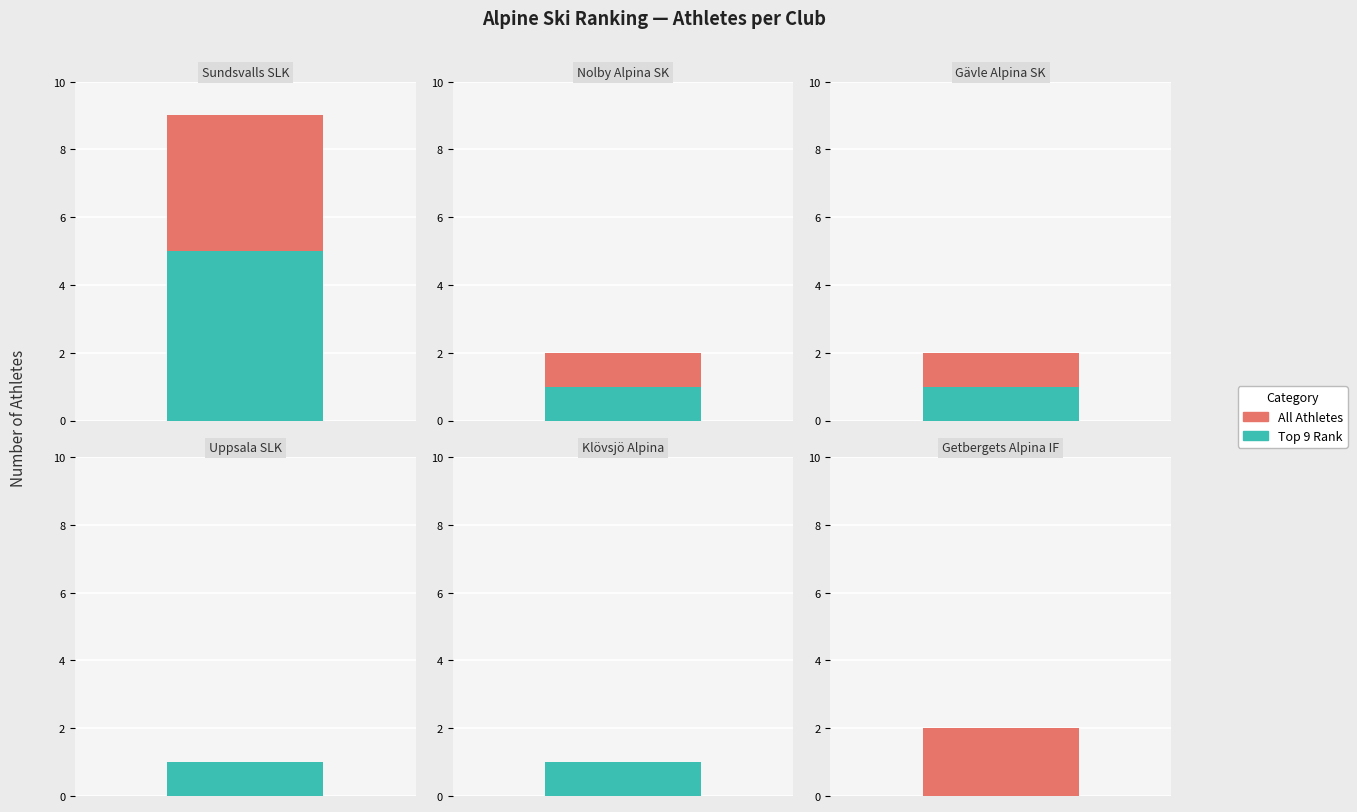

Between 2 and 1, which is larger?

2